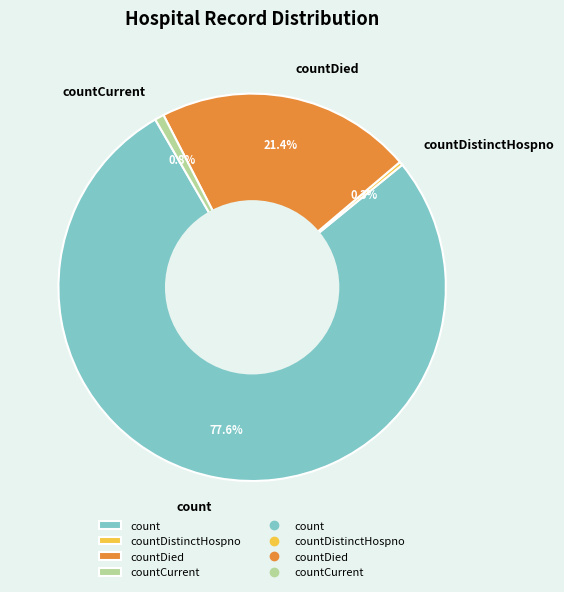

Between count and countDistinctHospno, which is larger?

count